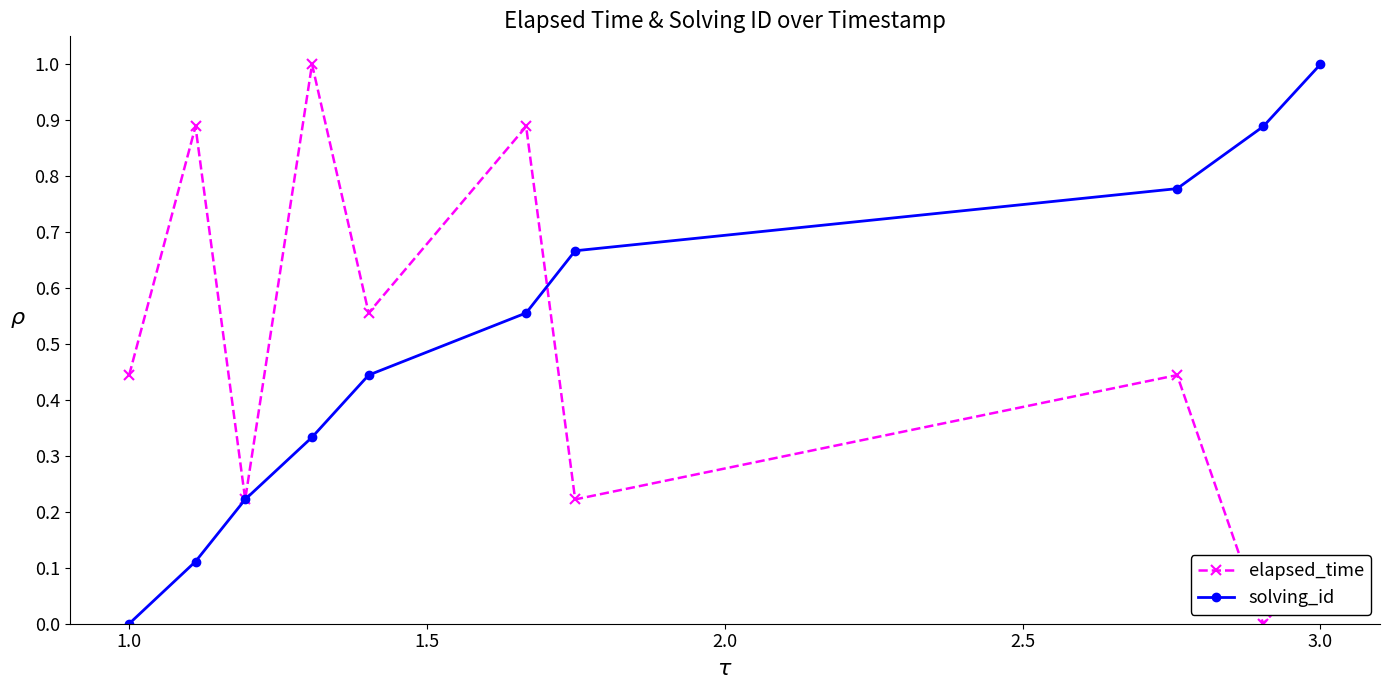

What is the average value of the solving_id series?

0.5